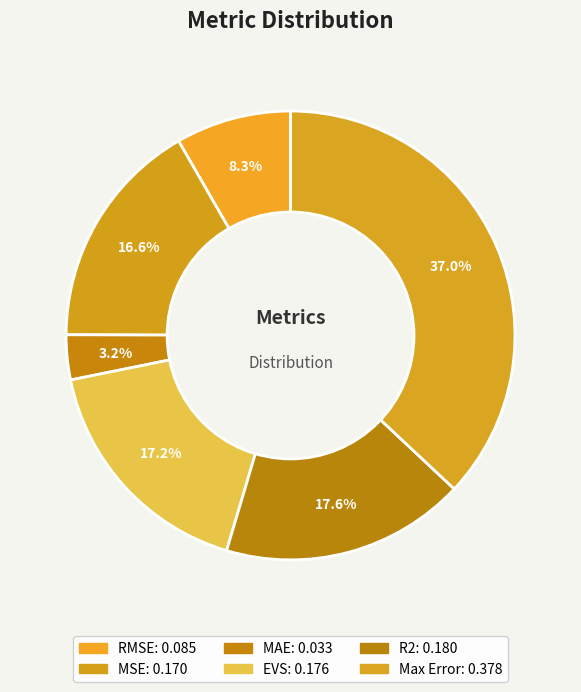

Is there any slice that represents more than half of the pie?

No